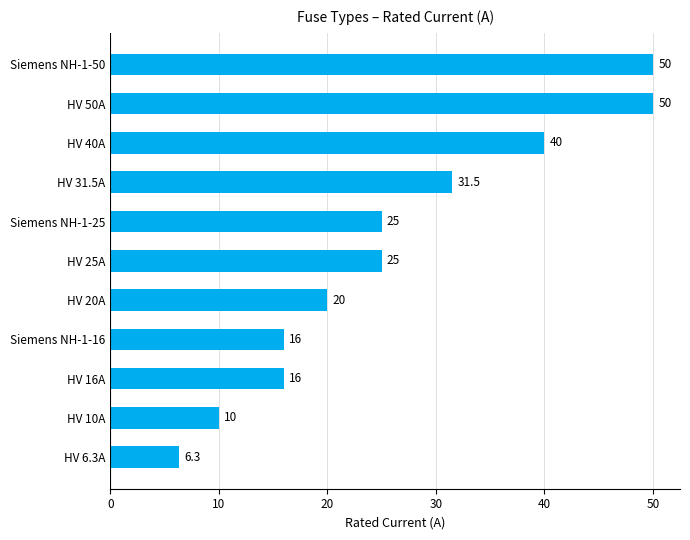

What is the minimum value shown in the chart?

6.3